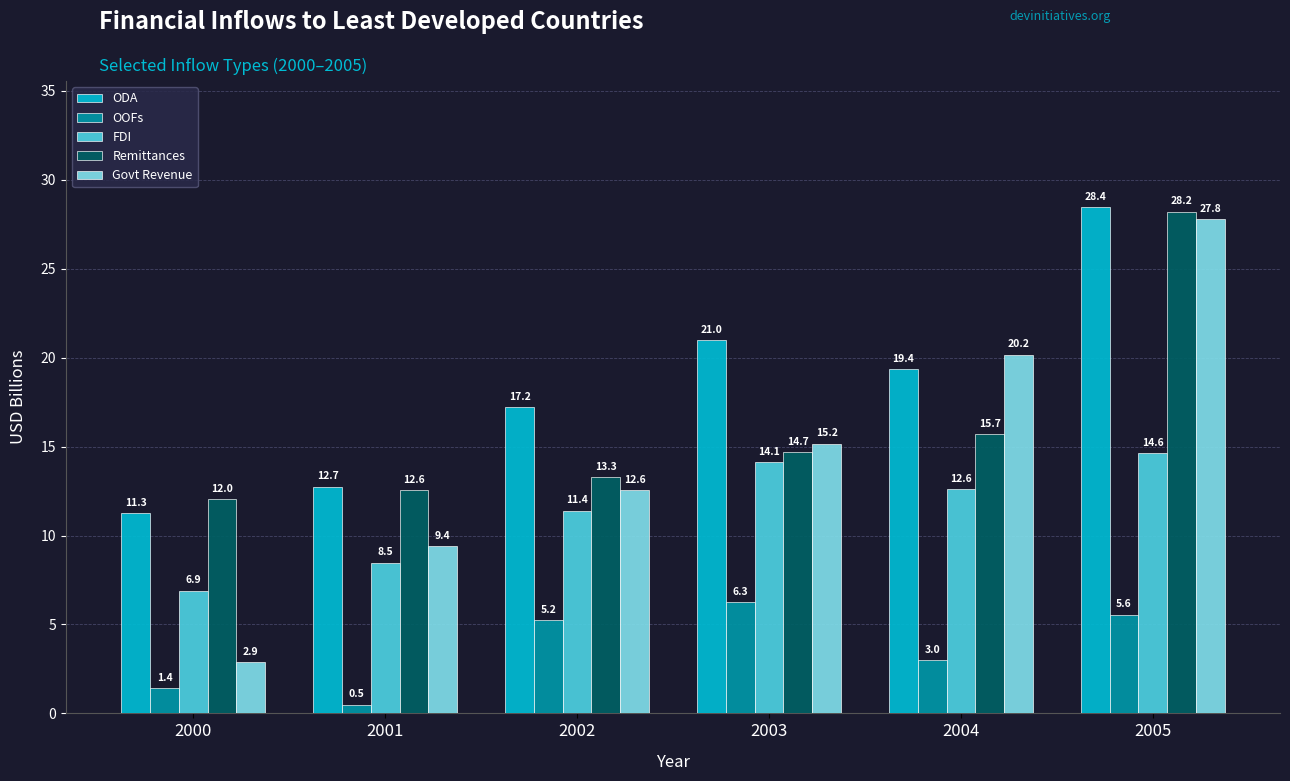

At which category is the sum across all series the highest?

2005